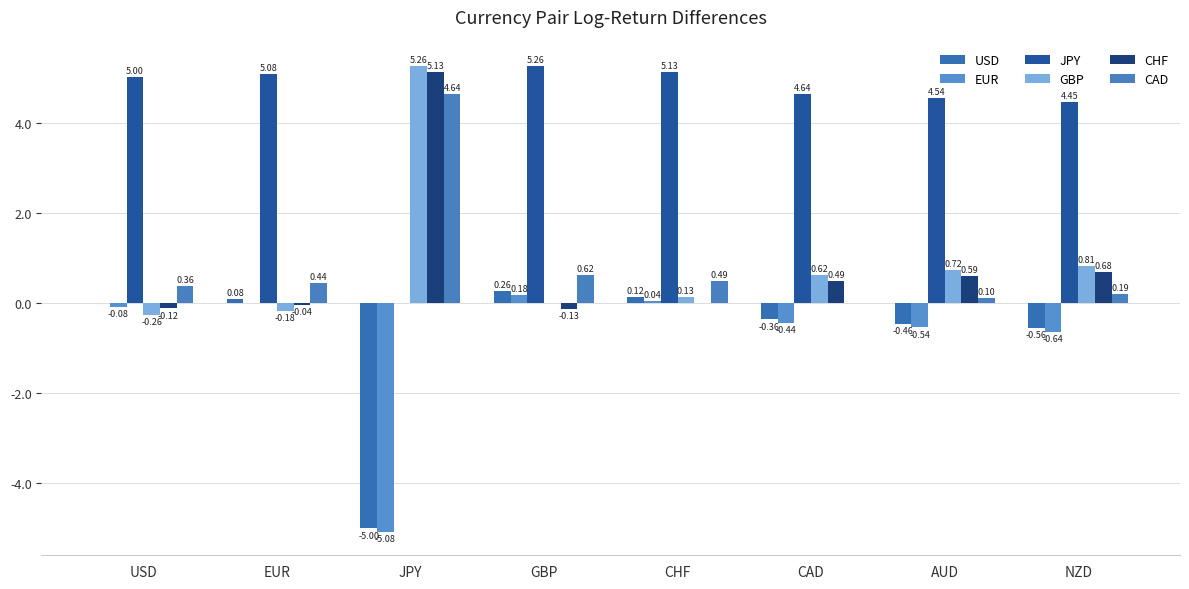

What are all the series names shown in the legend?

USD, EUR, JPY, GBP, CHF, CAD